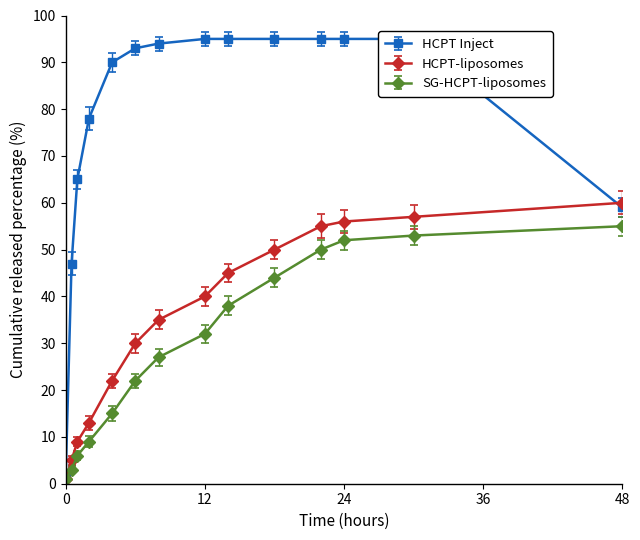

The SG-HCPT-liposomes series shows 99 at 48. True or false?

False